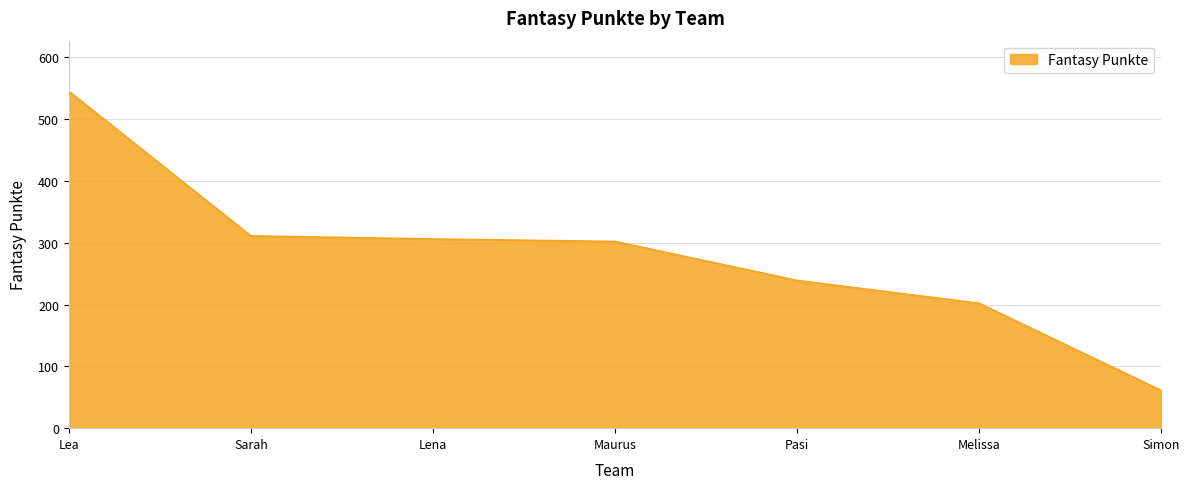

Reading left to right, extract all data points from this chart.

Lea=545	Sarah=311	Lena=306	Maurus=302	Pasi=239	Melissa=202	Simon=61